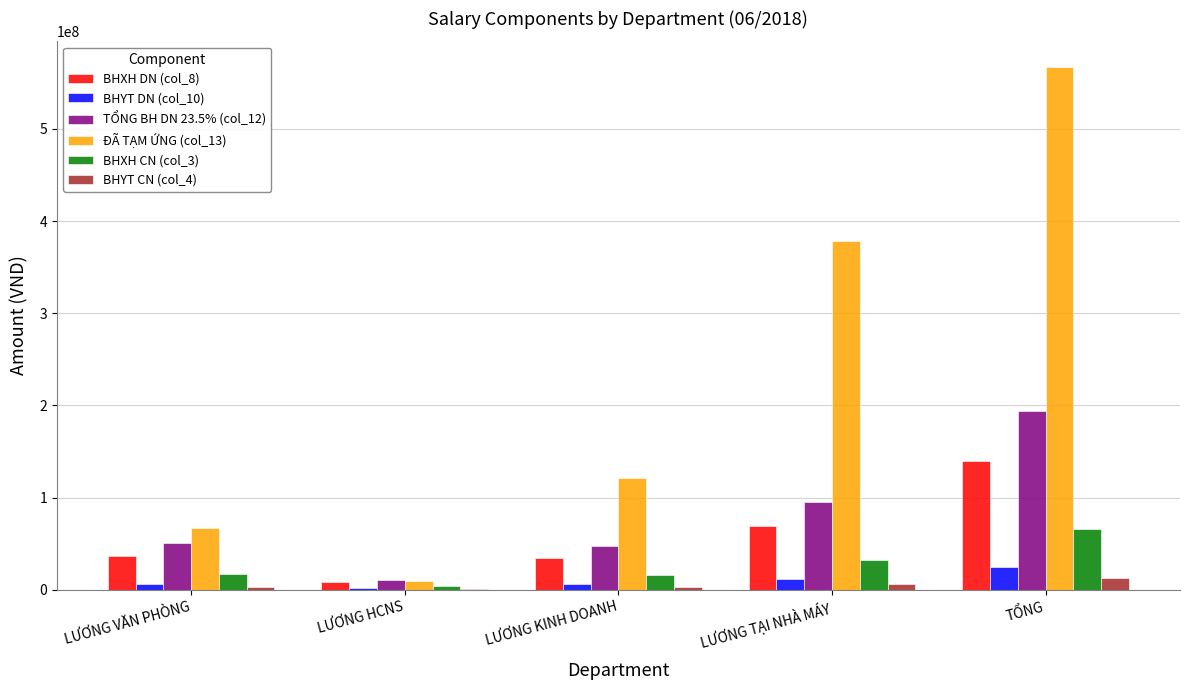

Which series has the widest spread of values?

ĐÃ TẠM ỨNG (col_13)